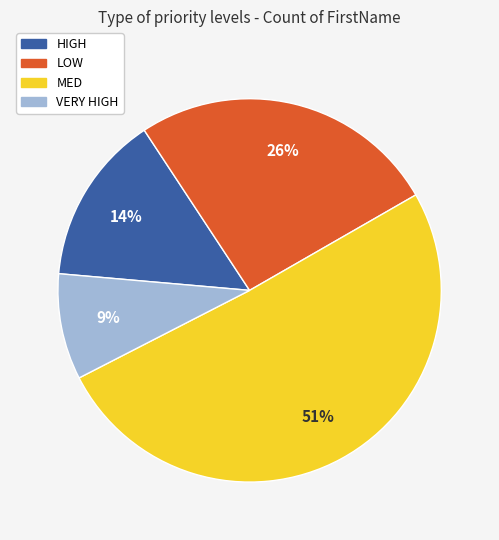

The HIGH slice represents 4% of the pie. True or false?

False